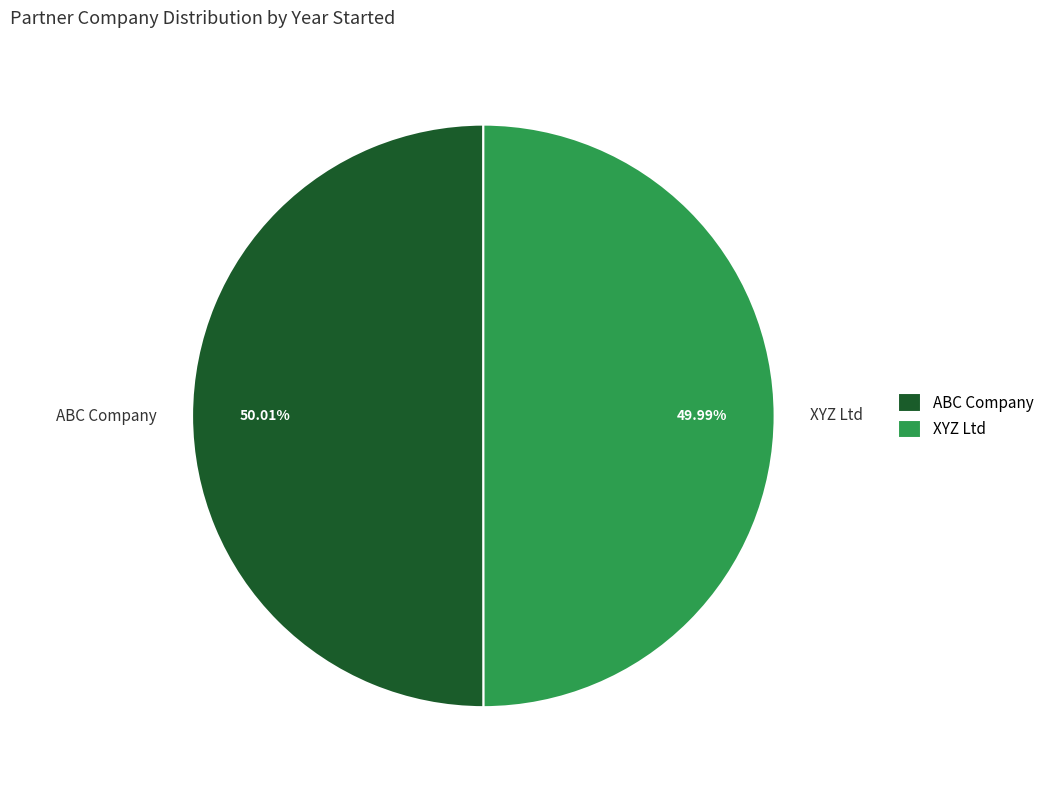

Do XYZ Ltd and ABC Company together represent more than half of the pie?

Yes